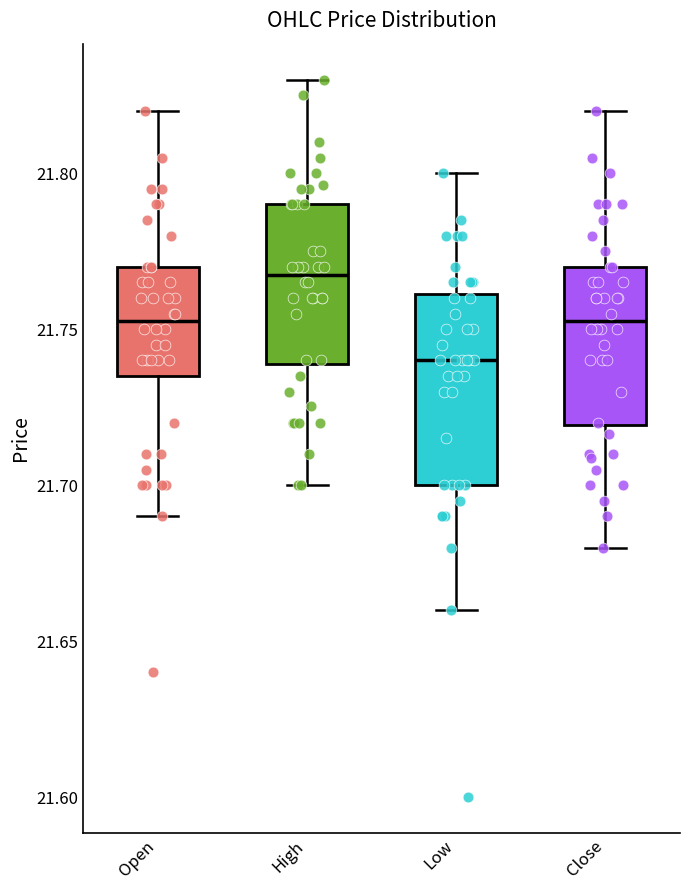

Which box has the highest median line?

High